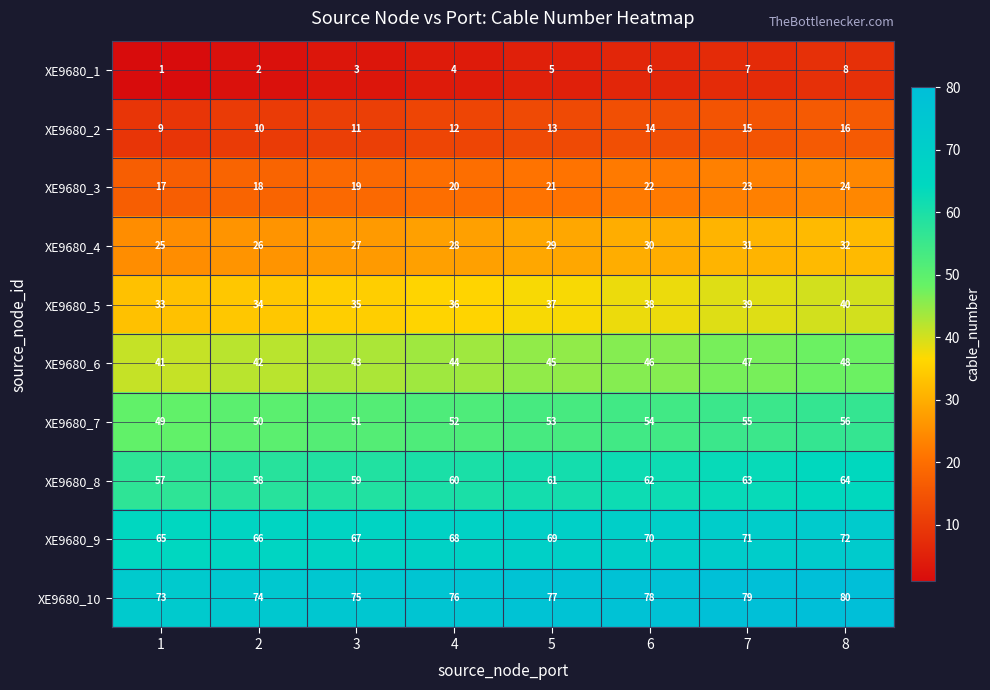

Is it true that XE9680_1 equals 10 at 6?

False